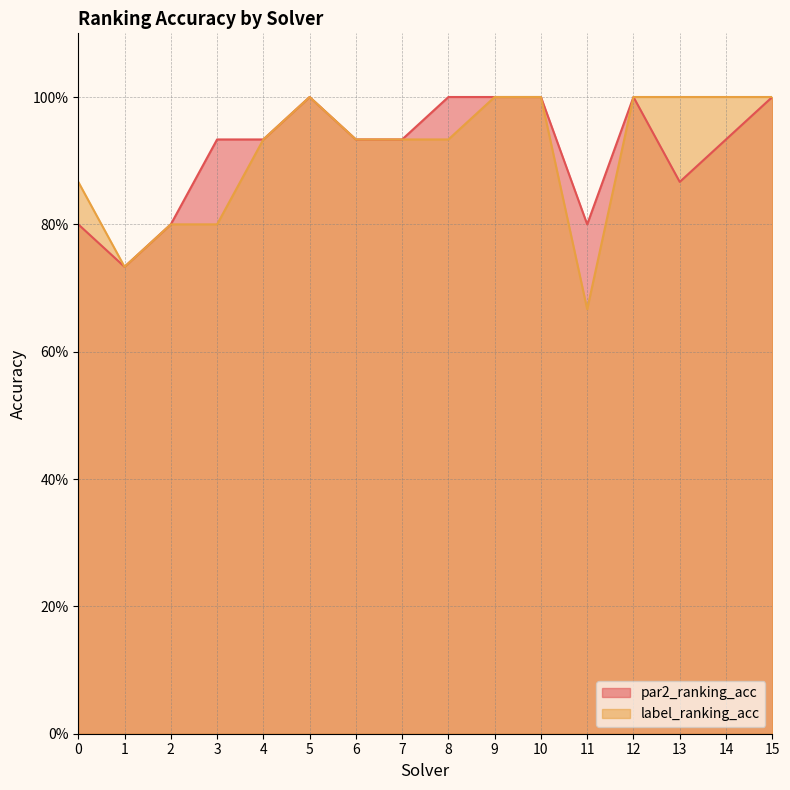

Where is the first local maximum for label_ranking_acc?

5